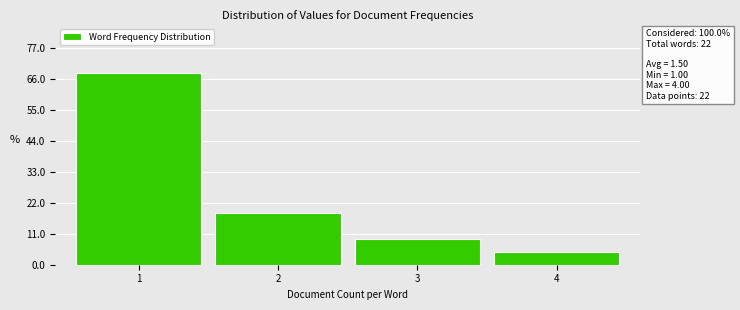

Which range on the x-axis has the tallest bar?

0.5 to 1.5